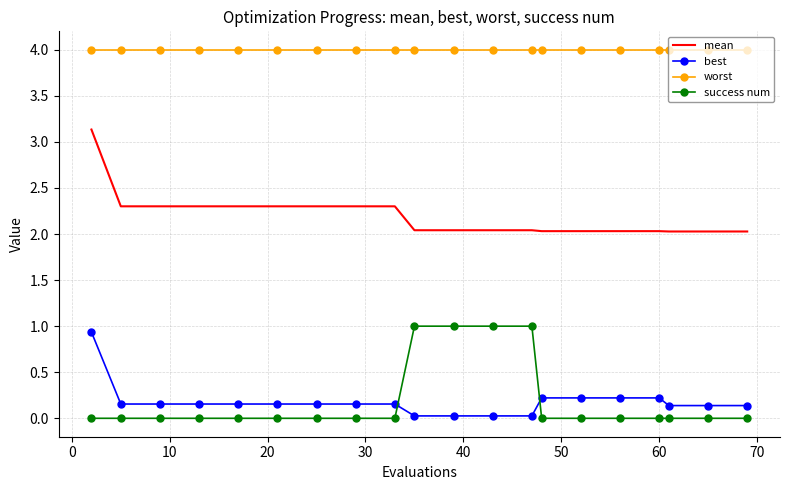

Count the number of categories in the chart.

20